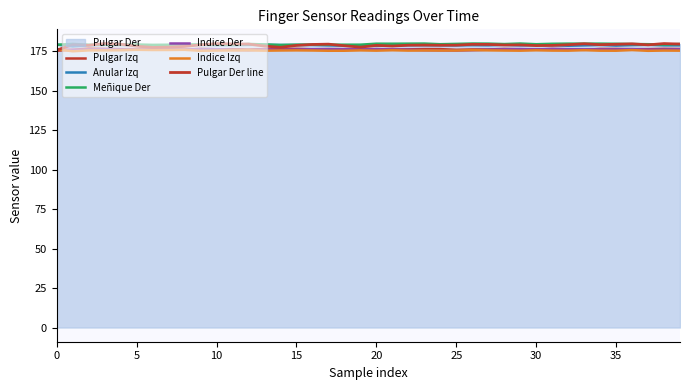

What is the label of the 11th point from the left?

10